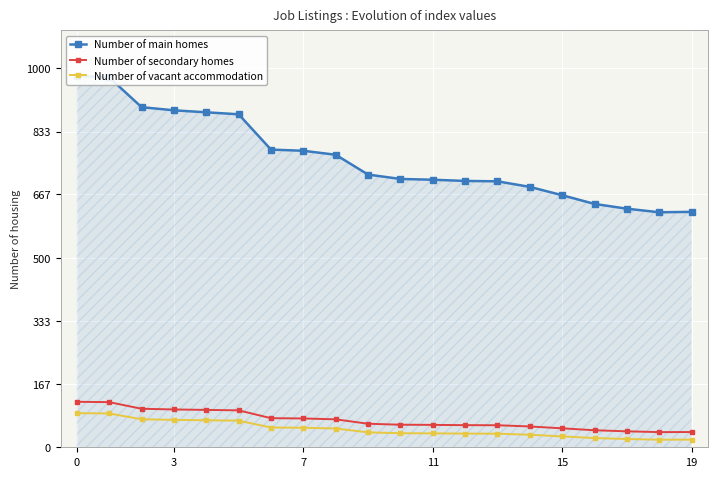

At which category does Number of vacant accommodation reach its first local valley?

18